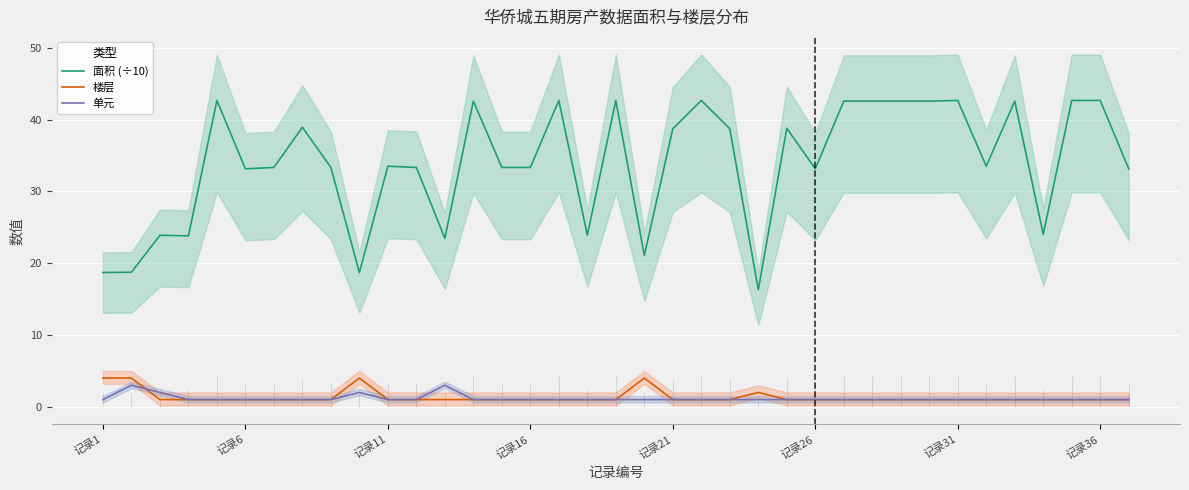

True or false: 单元 and 面积 (÷10) cross at least once.

False